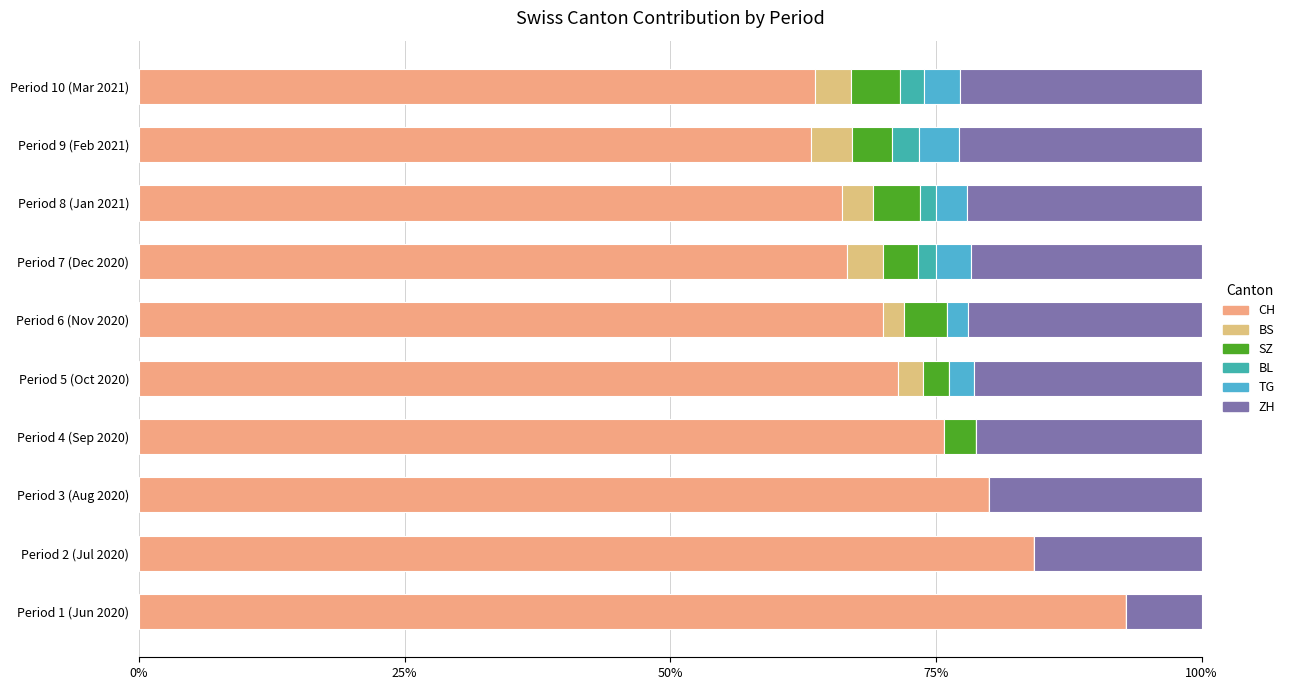

What position from the left is Period 2 (Jul 2020)?

2